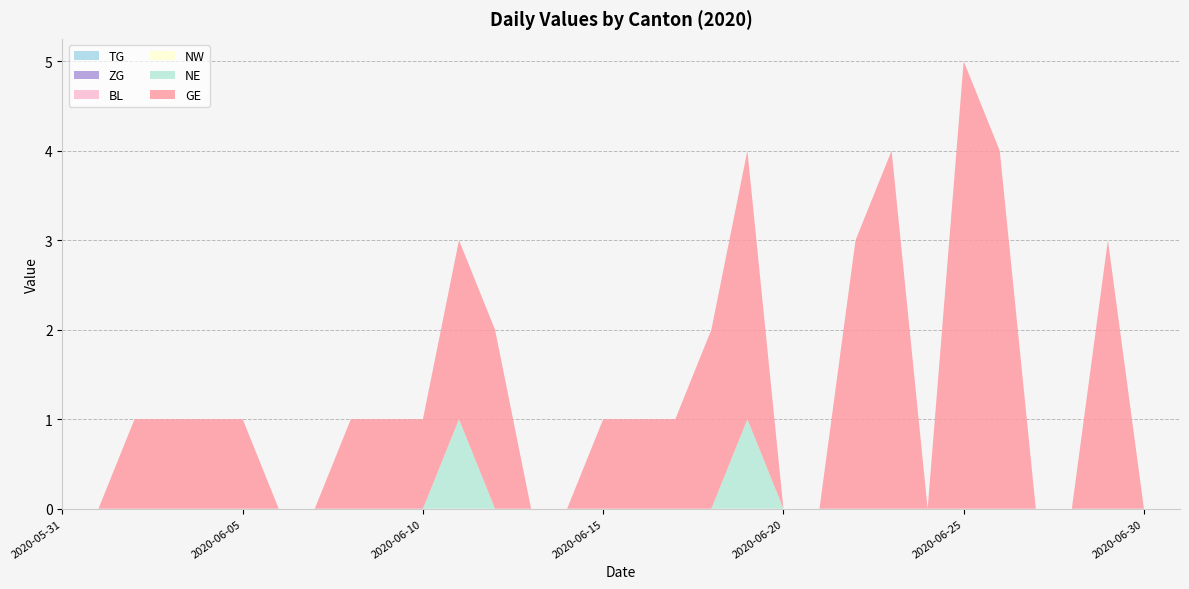

Reading left to right, list all the values displayed in this chart.

TG: 2020-05-31=0	2020-06-01=0	2020-06-02=0	2020-06-03=0	2020-06-04=0	2020-06-05=0	2020-06-06=0	2020-06-07=0	2020-06-08=0	2020-06-09=0	2020-06-10=0	2020-06-11=0	2020-06-12=0	2020-06-13=0	2020-06-14=0	2020-06-15=0	2020-06-16=0	2020-06-17=0	2020-06-18=0	2020-06-19=0	2020-06-20=0	2020-06-21=0	2020-06-22=0	2020-06-23=0	2020-06-24=0	2020-06-25=0	2020-06-26=0	2020-06-27=0	2020-06-28=0	2020-06-29=0	2020-06-30=0	2020-07-01=0
ZG: 2020-05-31=0	2020-06-01=0	2020-06-02=0	2020-06-03=0	2020-06-04=0	2020-06-05=0	2020-06-06=0	2020-06-07=0	2020-06-08=0	2020-06-09=0	2020-06-10=0	2020-06-11=0	2020-06-12=0	2020-06-13=0	2020-06-14=0	2020-06-15=0	2020-06-16=0	2020-06-17=0	2020-06-18=0	2020-06-19=0	2020-06-20=0	2020-06-21=0	2020-06-22=0	2020-06-23=0	2020-06-24=0	2020-06-25=0	2020-06-26=0	2020-06-27=0	2020-06-28=0	2020-06-29=0	2020-06-30=0	2020-07-01=0
BL: 2020-05-31=0	2020-06-01=0	2020-06-02=0	2020-06-03=0	2020-06-04=0	2020-06-05=0	2020-06-06=0	2020-06-07=0	2020-06-08=0	2020-06-09=0	2020-06-10=0	2020-06-11=0	2020-06-12=0	2020-06-13=0	2020-06-14=0	2020-06-15=0	2020-06-16=0	2020-06-17=0	2020-06-18=0	2020-06-19=0	2020-06-20=0	2020-06-21=0	2020-06-22=0	2020-06-23=0	2020-06-24=0	2020-06-25=0	2020-06-26=0	2020-06-27=0	2020-06-28=0	2020-06-29=0	2020-06-30=0	2020-07-01=0
NW: 2020-05-31=0	2020-06-01=0	2020-06-02=0	2020-06-03=0	2020-06-04=0	2020-06-05=0	2020-06-06=0	2020-06-07=0	2020-06-08=0	2020-06-09=0	2020-06-10=0	2020-06-11=0	2020-06-12=0	2020-06-13=0	2020-06-14=0	2020-06-15=0	2020-06-16=0	2020-06-17=0	2020-06-18=0	2020-06-19=0	2020-06-20=0	2020-06-21=0	2020-06-22=0	2020-06-23=0	2020-06-24=0	2020-06-25=0	2020-06-26=0	2020-06-27=0	2020-06-28=0	2020-06-29=0	2020-06-30=0	2020-07-01=0
NE: 2020-05-31=0	2020-06-01=0	2020-06-02=0	2020-06-03=0	2020-06-04=0	2020-06-05=0	2020-06-06=0	2020-06-07=0	2020-06-08=0	2020-06-09=0	2020-06-10=0	2020-06-11=1	2020-06-12=0	2020-06-13=0	2020-06-14=0	2020-06-15=0	2020-06-16=0	2020-06-17=0	2020-06-18=0	2020-06-19=1	2020-06-20=0	2020-06-21=0	2020-06-22=0	2020-06-23=0	2020-06-24=0	2020-06-25=0	2020-06-26=0	2020-06-27=0	2020-06-28=0	2020-06-29=0	2020-06-30=0	2020-07-01=0
GE: 2020-05-31=0	2020-06-01=0	2020-06-02=1	2020-06-03=1	2020-06-04=1	2020-06-05=1	2020-06-06=0	2020-06-07=0	2020-06-08=1	2020-06-09=1	2020-06-10=1	2020-06-11=2	2020-06-12=2	2020-06-13=0	2020-06-14=0	2020-06-15=1	2020-06-16=1	2020-06-17=1	2020-06-18=2	2020-06-19=3	2020-06-20=0	2020-06-21=0	2020-06-22=3	2020-06-23=4	2020-06-24=0	2020-06-25=5	2020-06-26=4	2020-06-27=0	2020-06-28=0	2020-06-29=3	2020-06-30=0	2020-07-01=0